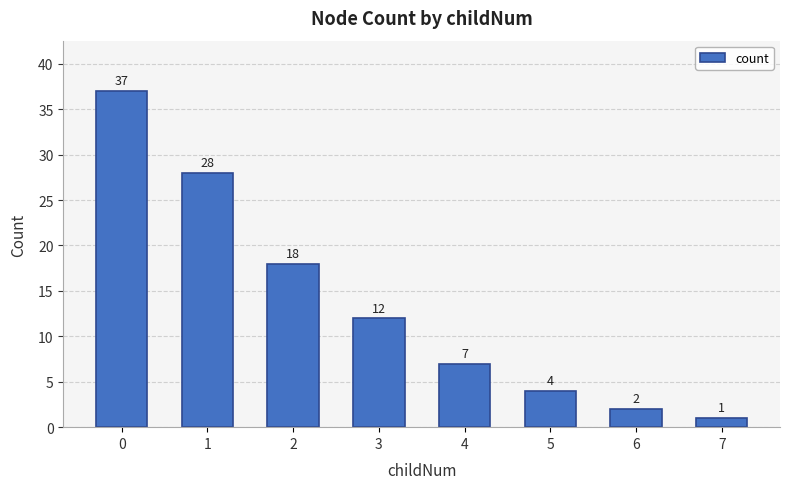

Reading left to right, extract all data points from this chart.

0=37	1=28	2=18	3=12	4=7	5=4	6=2	7=1